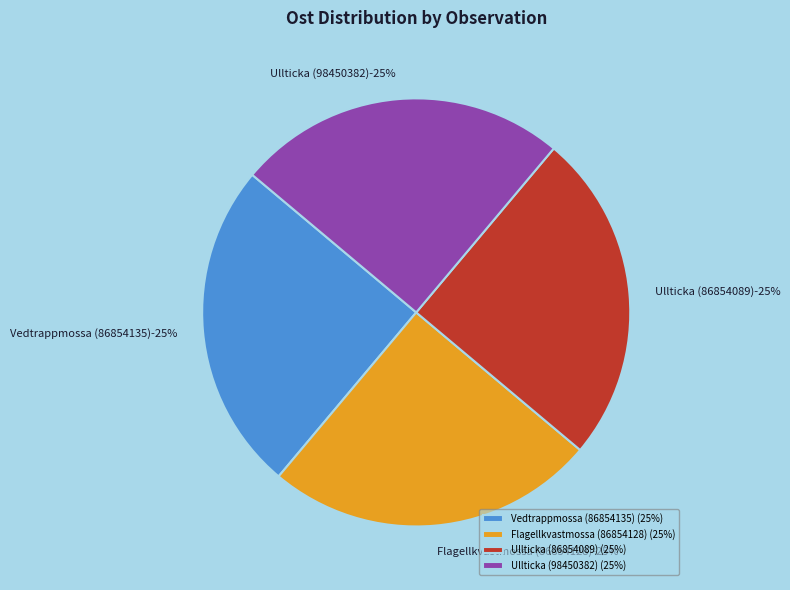

How many slices are in this pie chart?

4